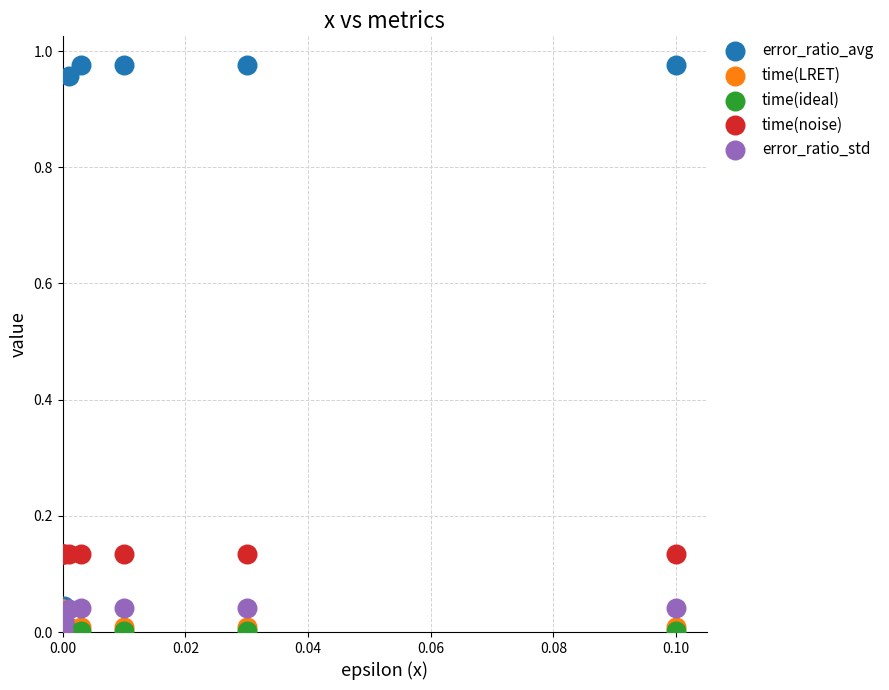

What are all the series names shown in the legend?

error_ratio_avg, time(LRET), time(ideal), time(noise), error_ratio_std